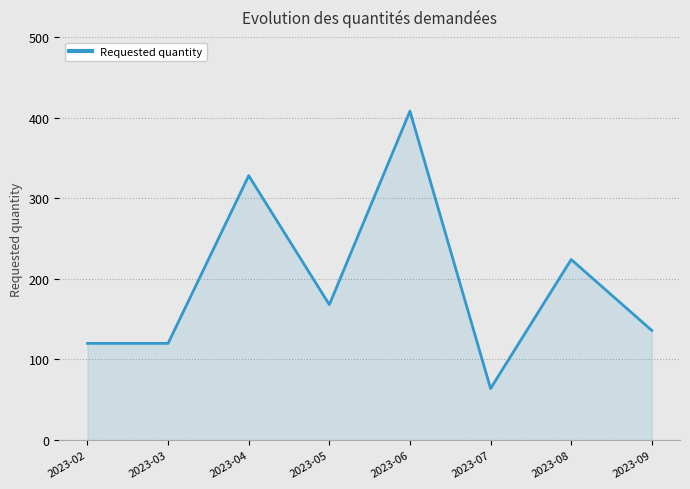

True or false: the data shows 541 at 2023-06.

False